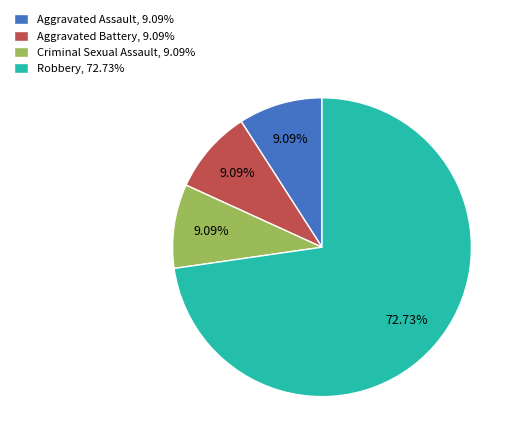

Which category has the biggest portion of the pie?

Robbery